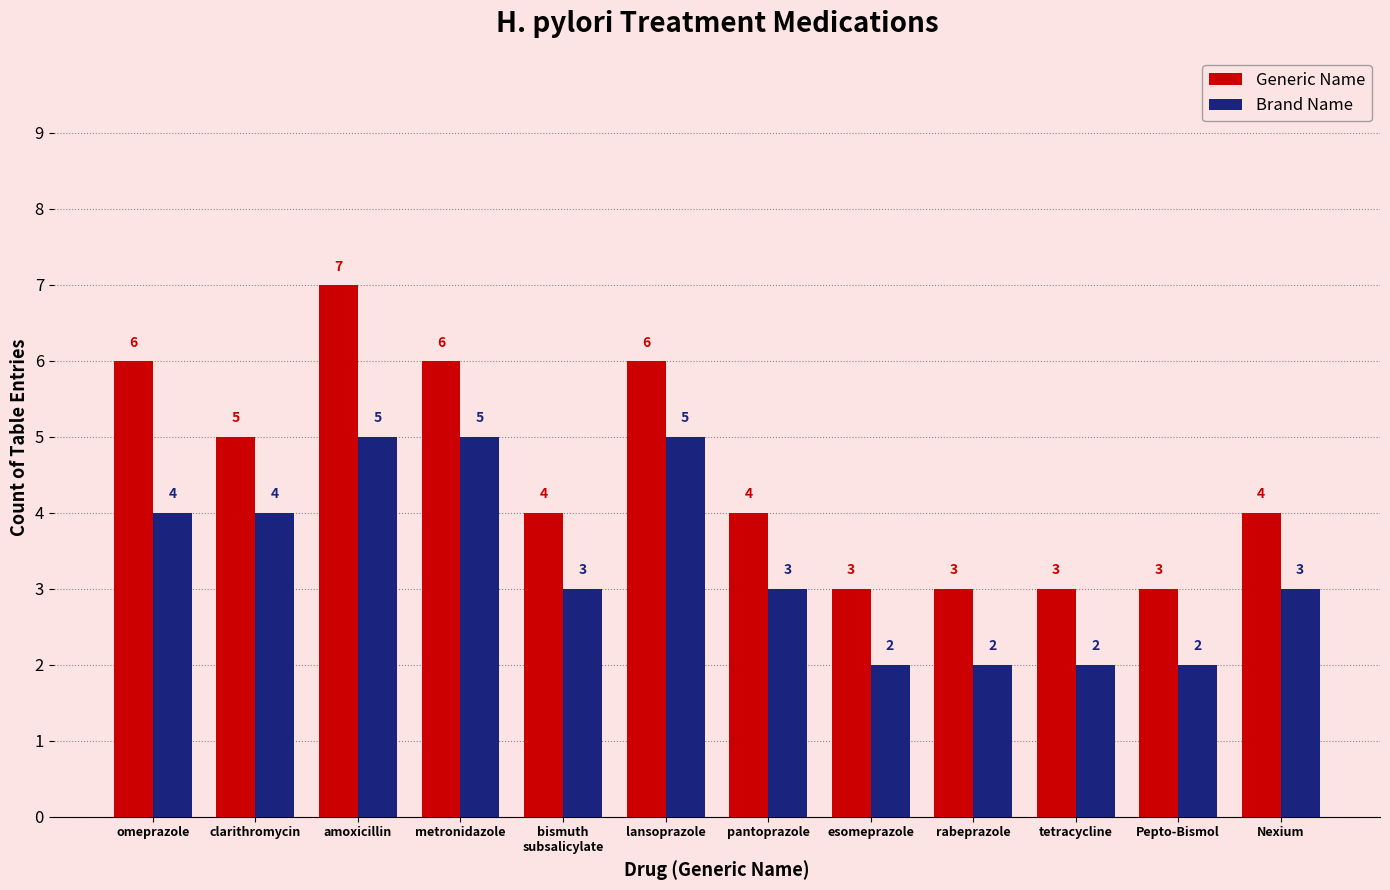

Reading right to left, extract all data points from this chart.

Generic Name: 4	3	3	3	3	4	6	4	6	7	5	6
Brand Name: 3	2	2	2	2	3	5	3	5	5	4	4